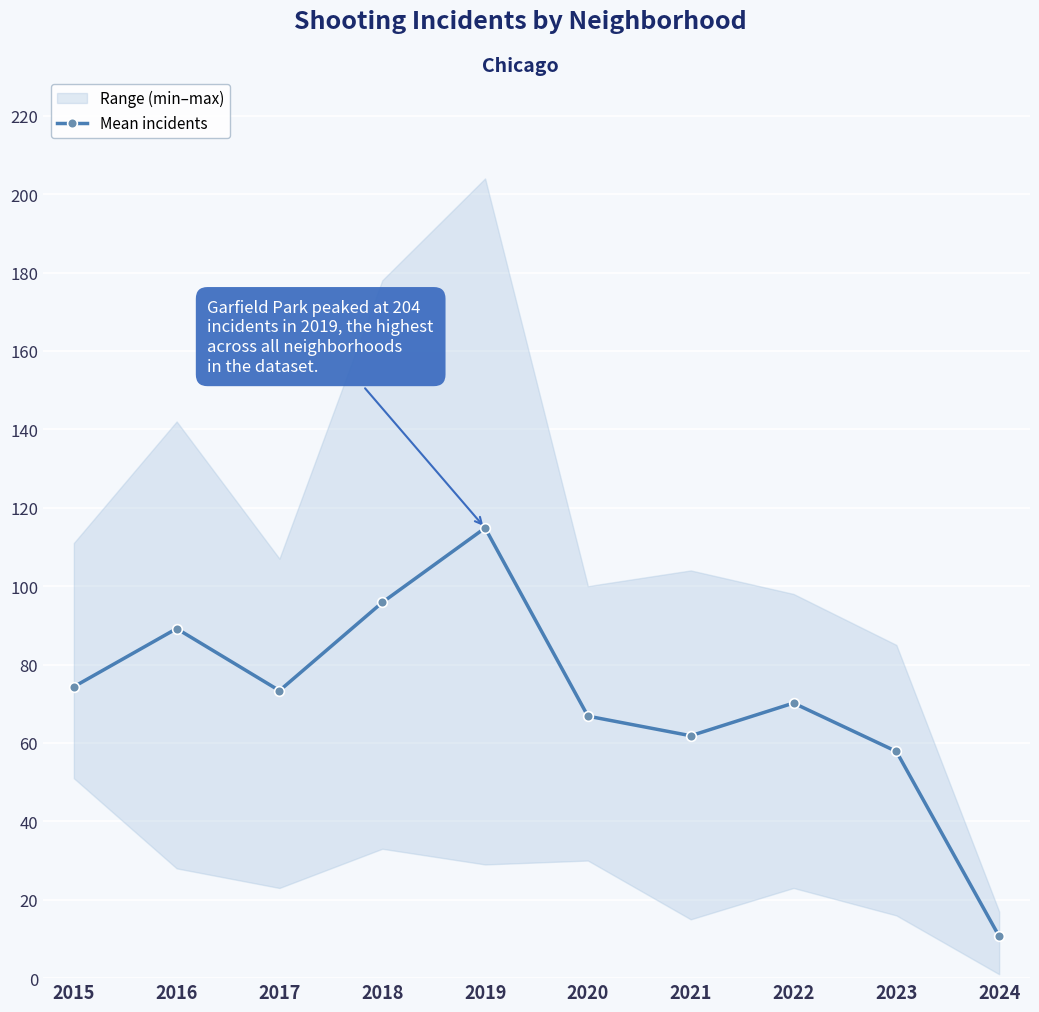

True or false: there are more than 2 points higher than both neighbors.

True